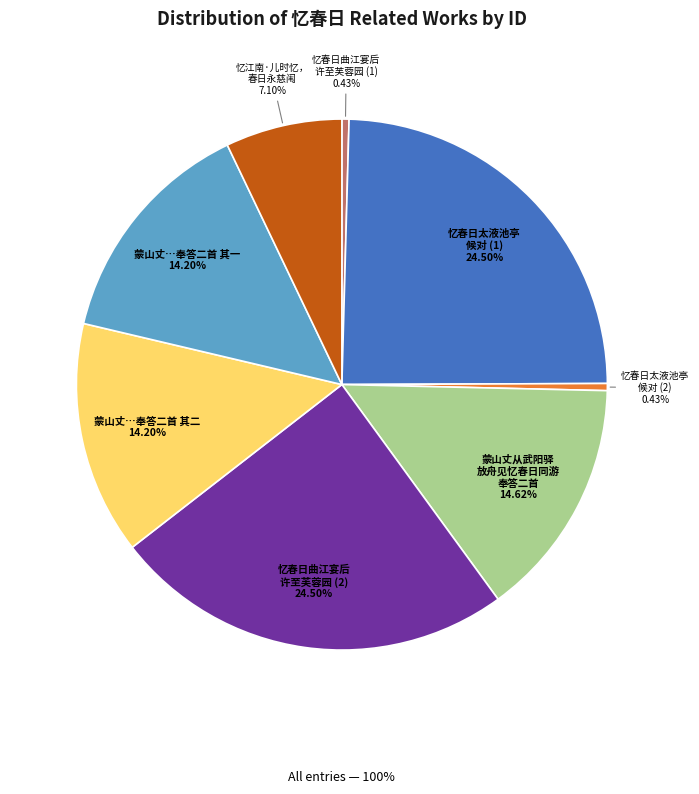

Does 蒙山丈…奉答二首 其二 represent more than half of the total?

No